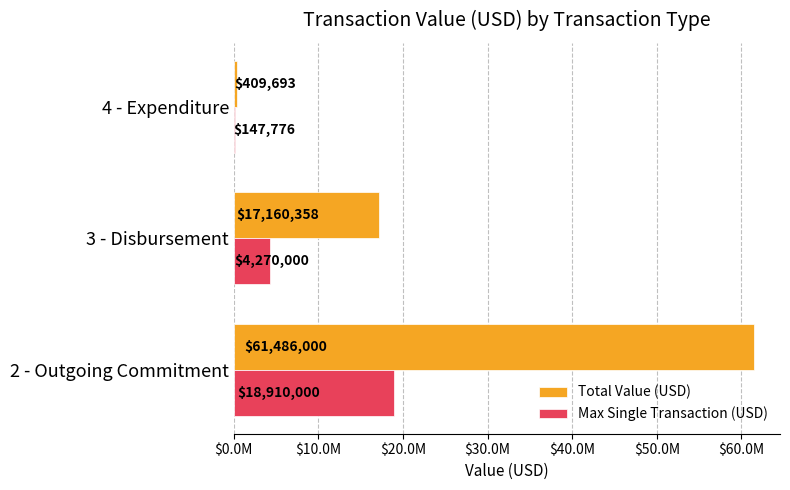

At which category does the chart reach its peak across all series?

2 - Outgoing Commitment